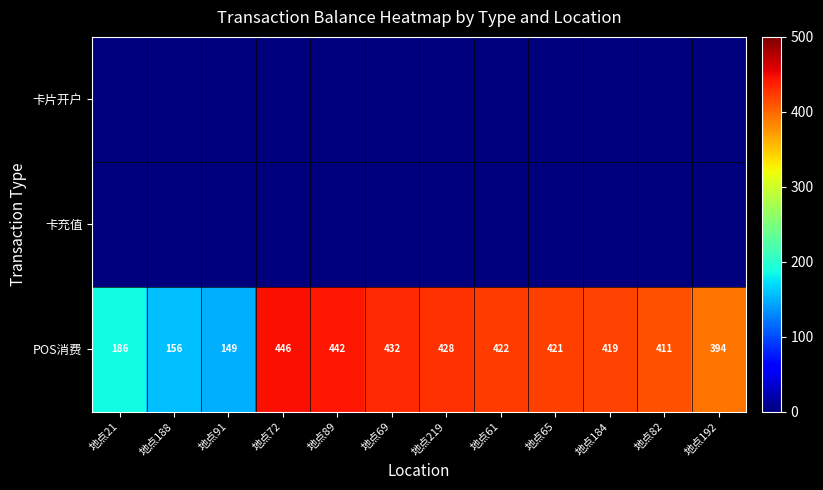

At which category is the sum across all series the highest?

地点72